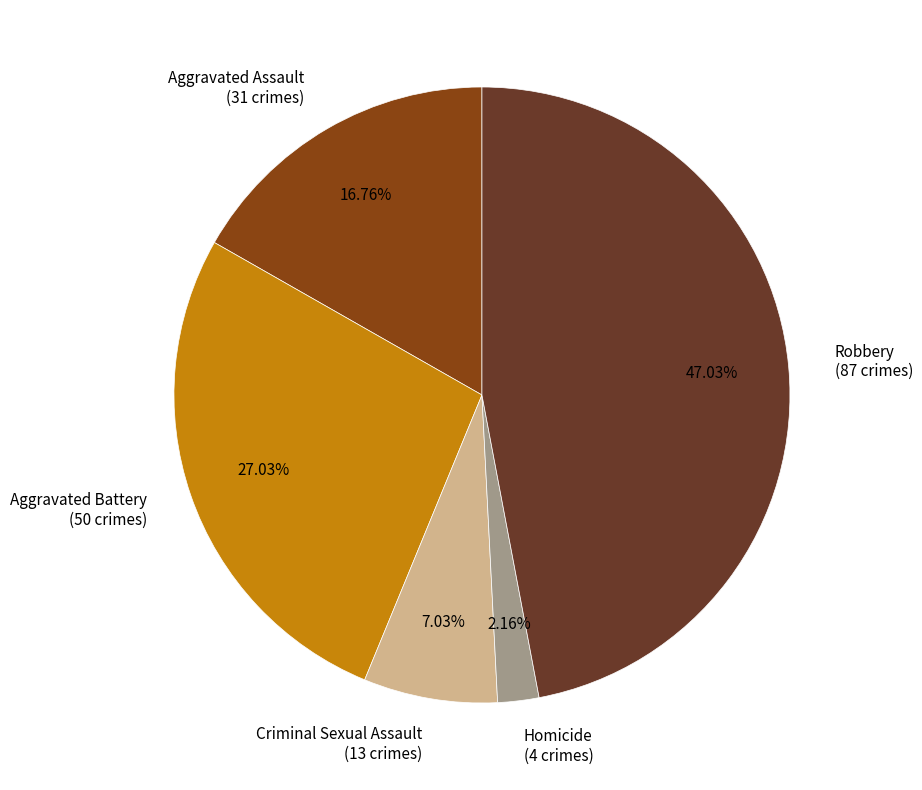

Is the sum of Robbery and Aggravated Assault greater than half?

Yes